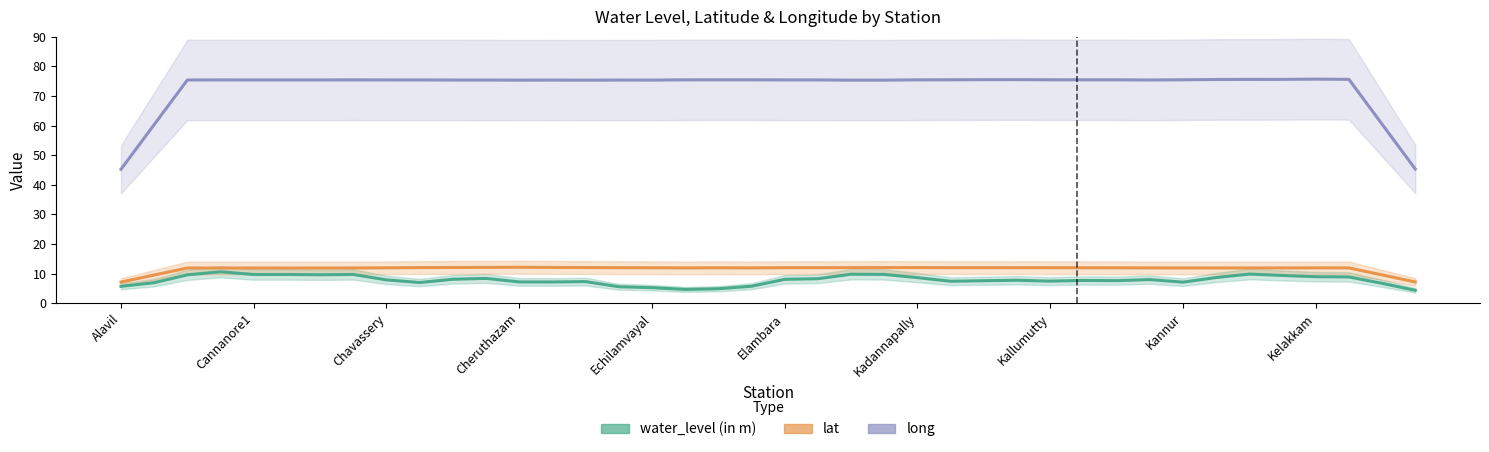

How many values in the lat series are below 11?

4